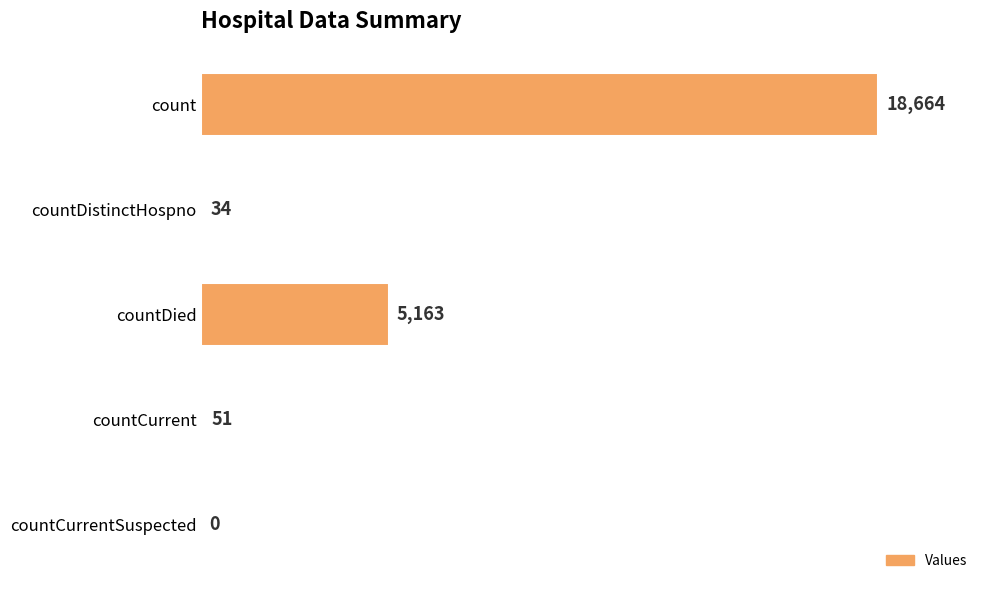

What is the average value?

4782